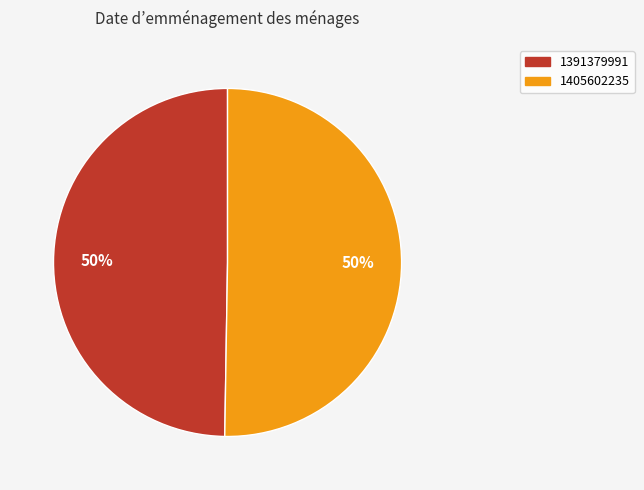

What percentage is the 1405602235 slice, to the nearest percent?

50%